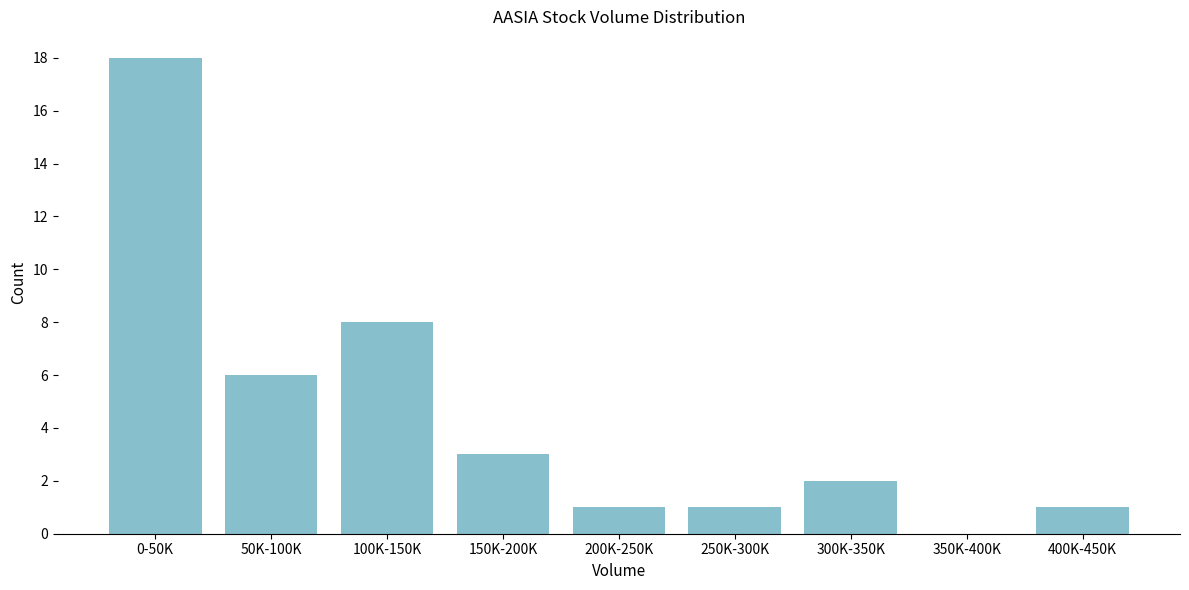

Reading right to left, what are all the values shown in this chart?

400K-450K=1	350K-400K=0	300K-350K=2	250K-300K=1	200K-250K=1	150K-200K=3	100K-150K=8	50K-100K=6	0-50K=18